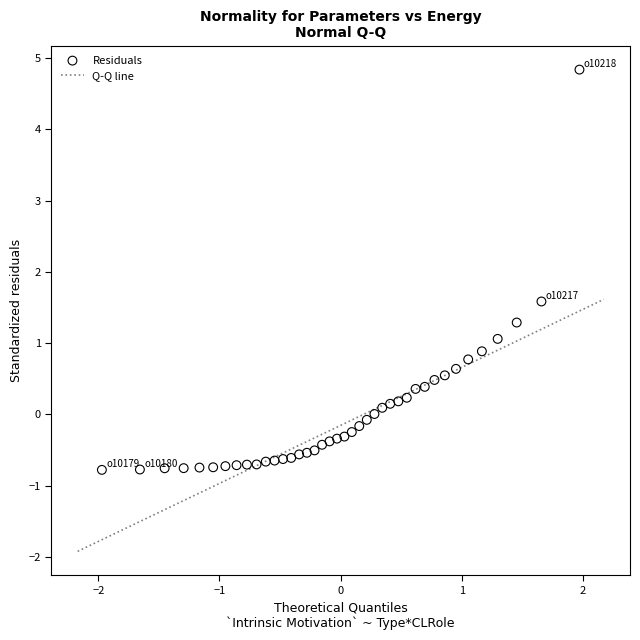

What is the range of Y values (max minus min)?

5.6